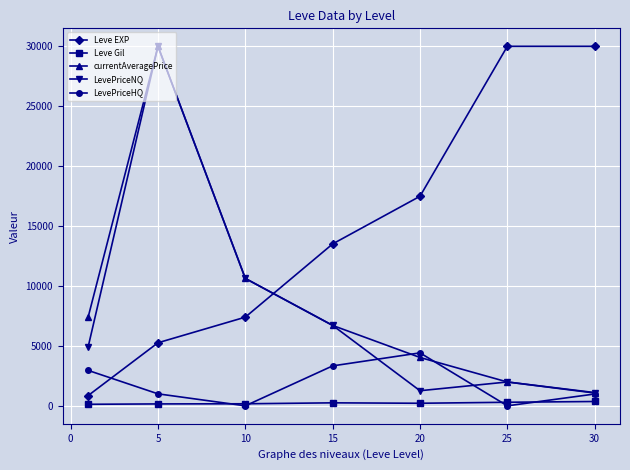

How many times do LevePriceHQ and Leve EXP cross each other?

1